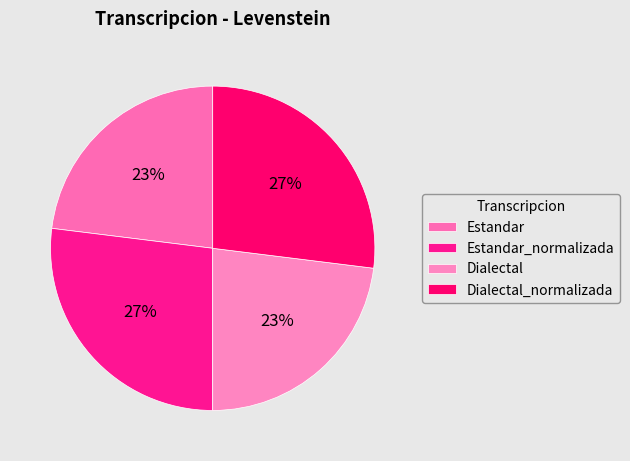

How many segments does this pie chart have?

4